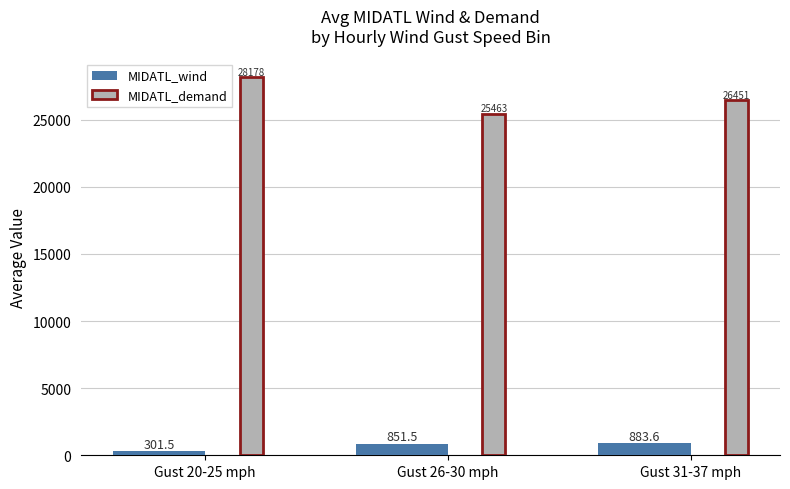

List the series in order of their overall mean, lowest first.

MIDATL_wind, MIDATL_demand